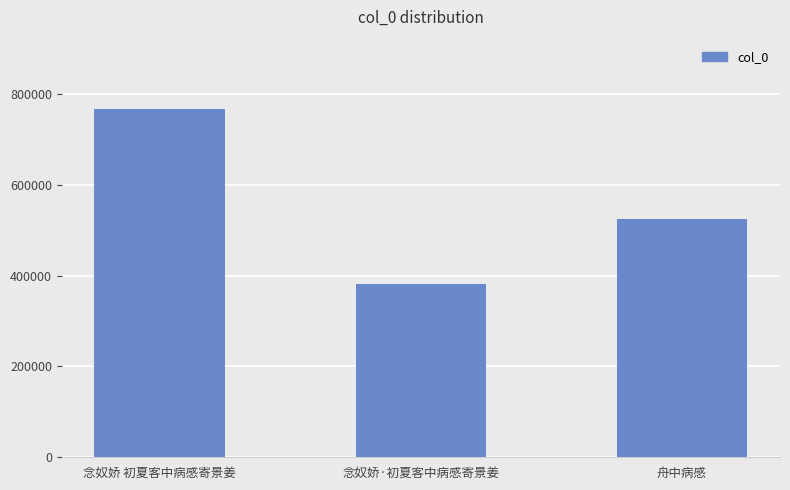

At which label does the data first exceed 523705?

念奴娇 初夏客中病感寄景姜